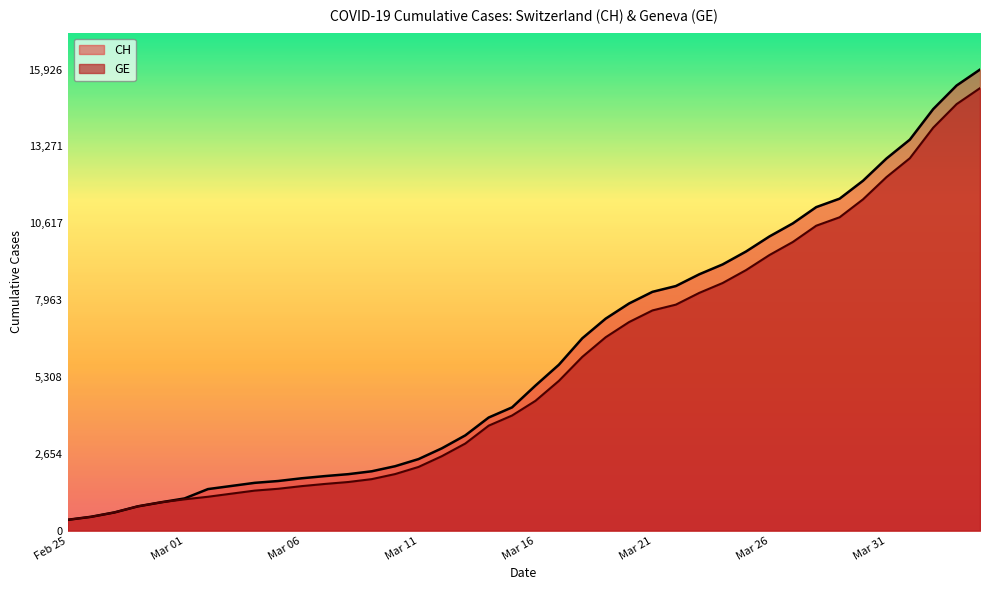

True or false: GE has more than 0 interior local peaks.

False